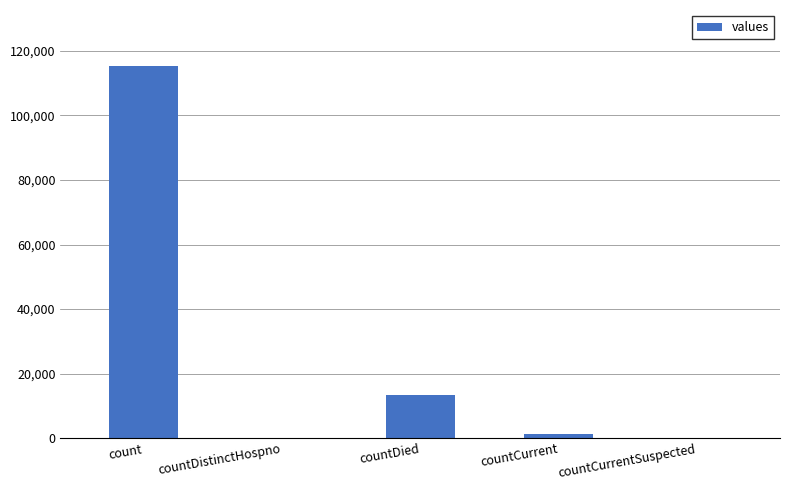

Reading left to right, list all the values displayed in this chart.

count=115379	countDistinctHospno=0	countDied=13343	countCurrent=1383	countCurrentSuspected=0